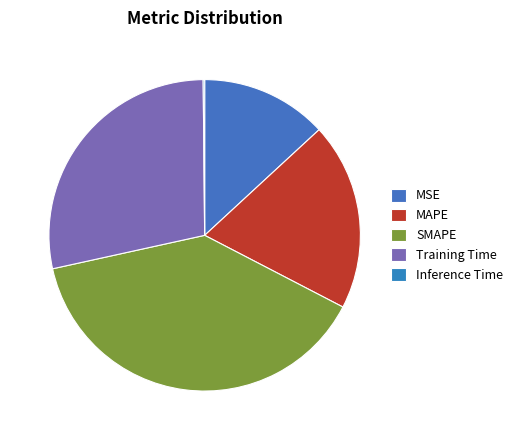

How many slices are in this pie chart?

5